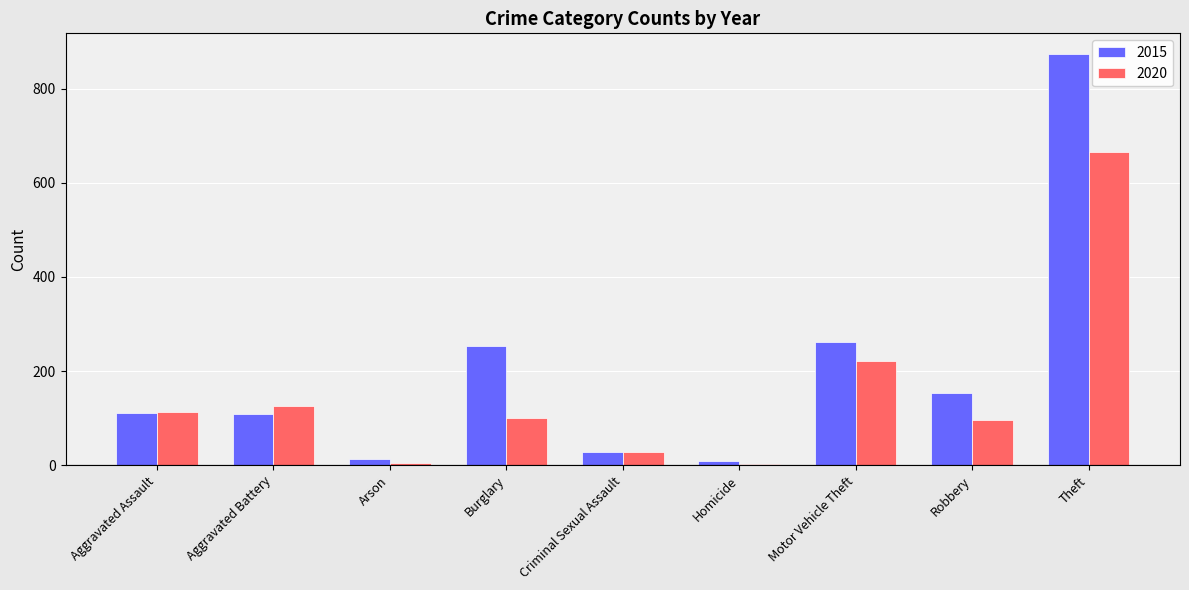

How many data points does each series have?

9